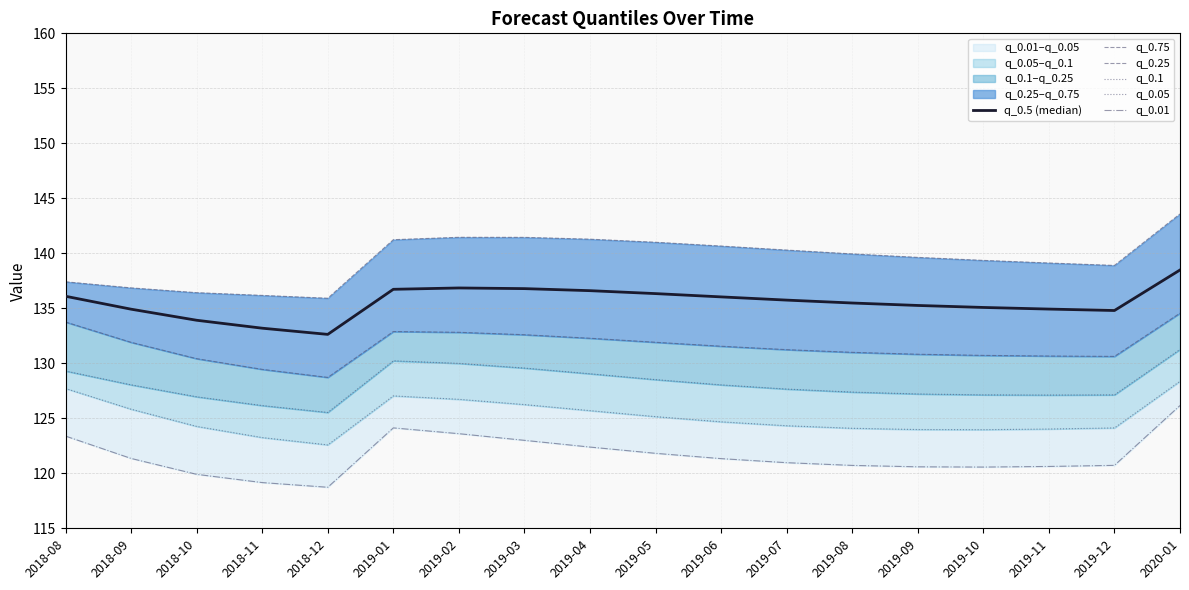

What is the value of the q_0.5 (median) point at the 9th from the left?

136.6